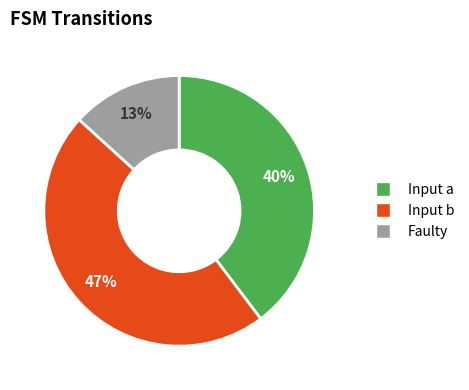

To the nearest percent, what is the average slice percentage?

33%